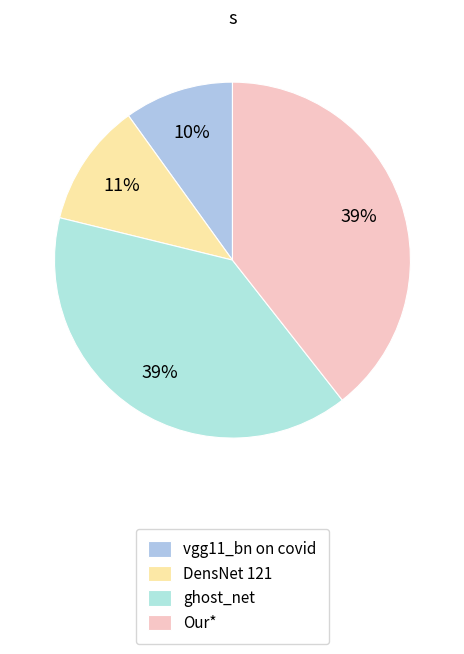

How many slices are in this pie chart?

4